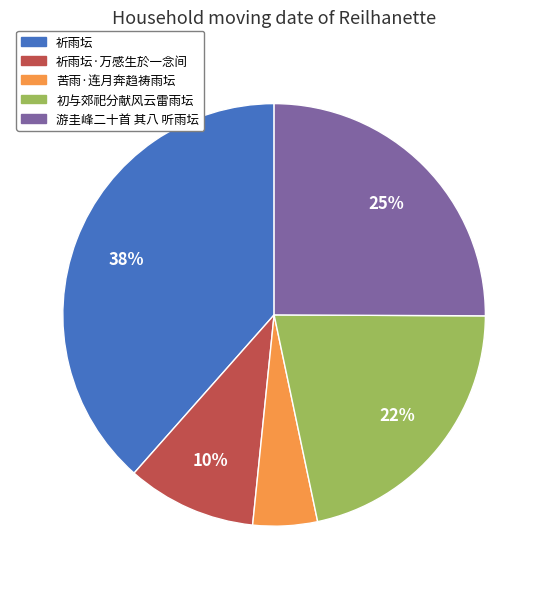

To the nearest percent, what is the average slice percentage?

20%